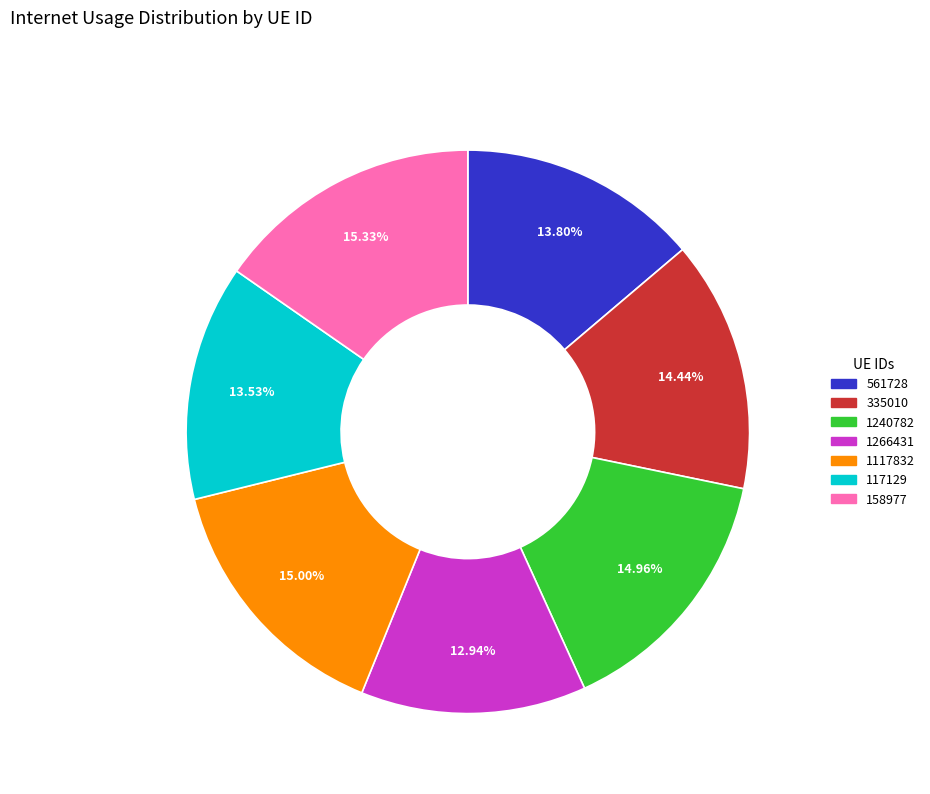

Does any single category account for the majority?

No